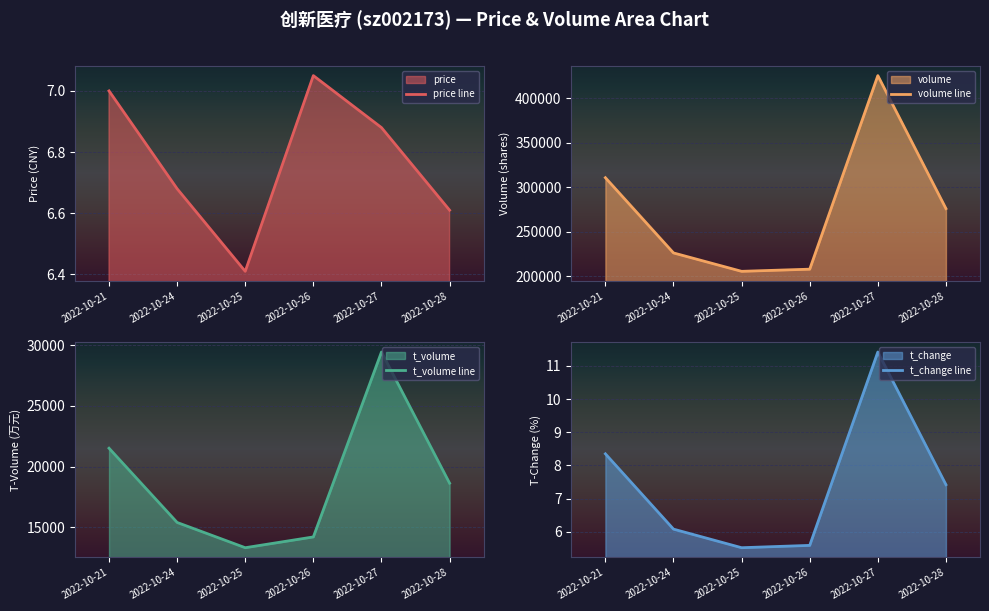

What is the value of the volume line point at the 4th from the left?

208075.0